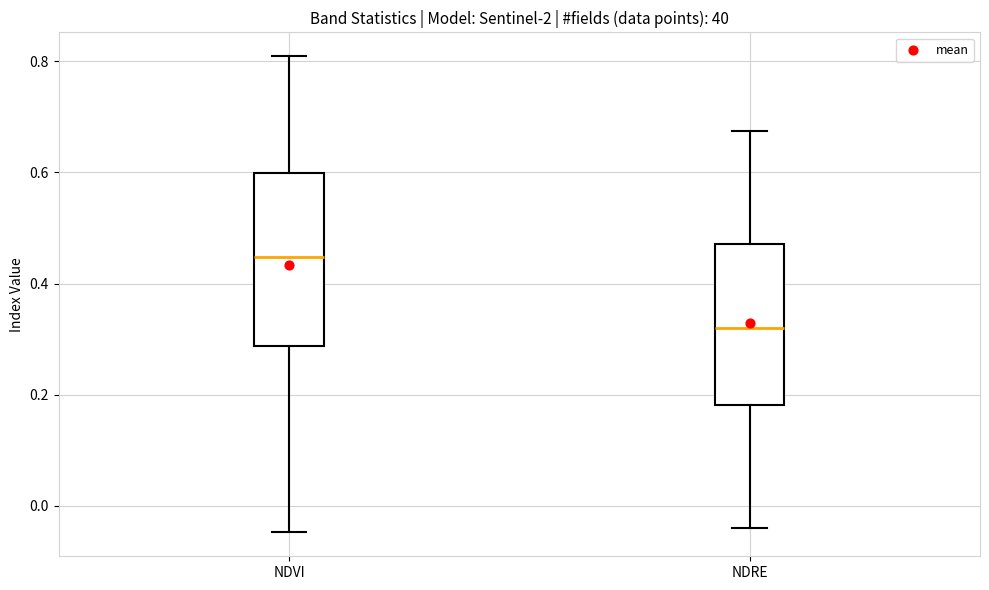

Which box's median line is the lowest?

NDRE